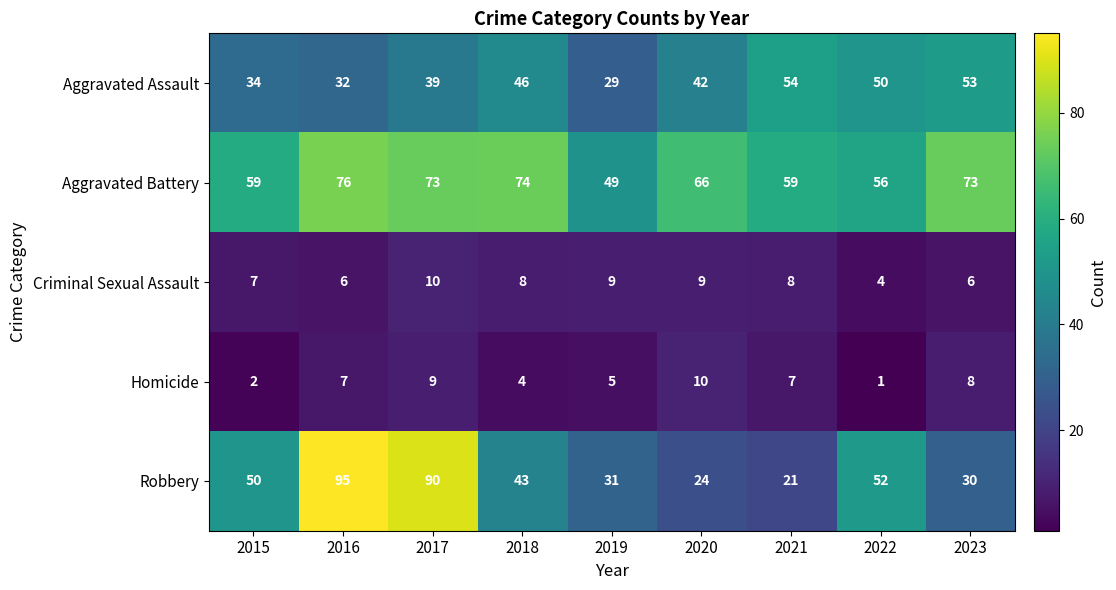

Count the number of data series in this chart.

5